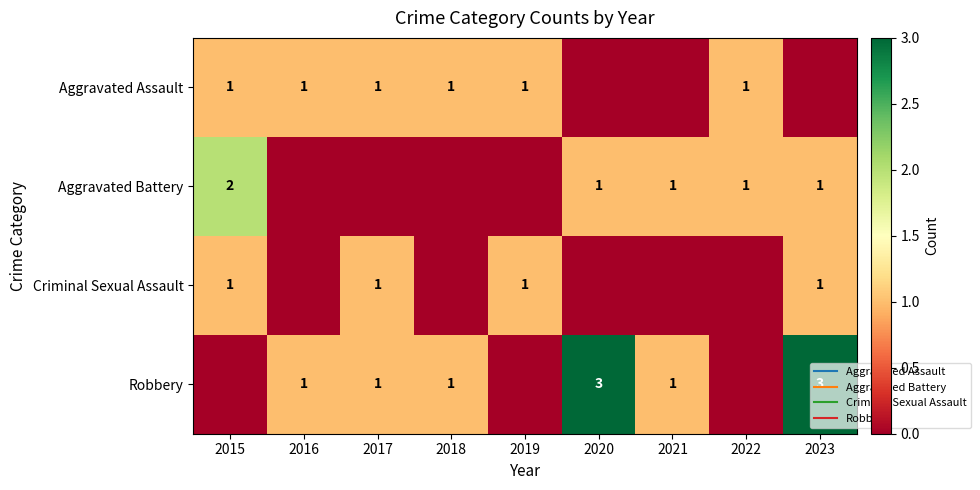

Which has a higher value, 2018 or 2019?

2018